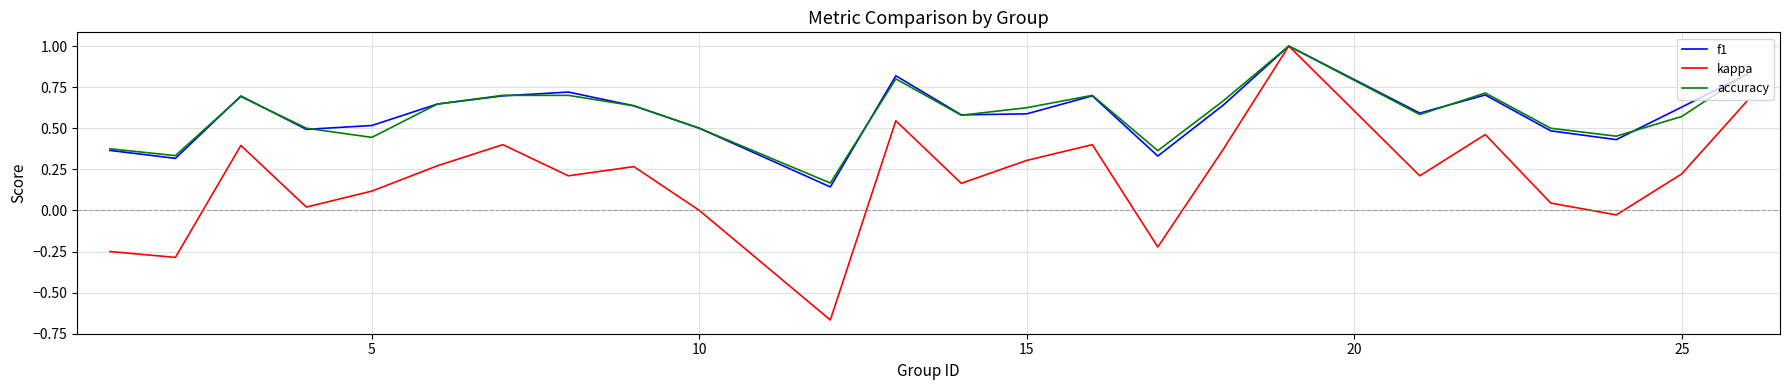

Which series has the largest range (max minus min)?

kappa